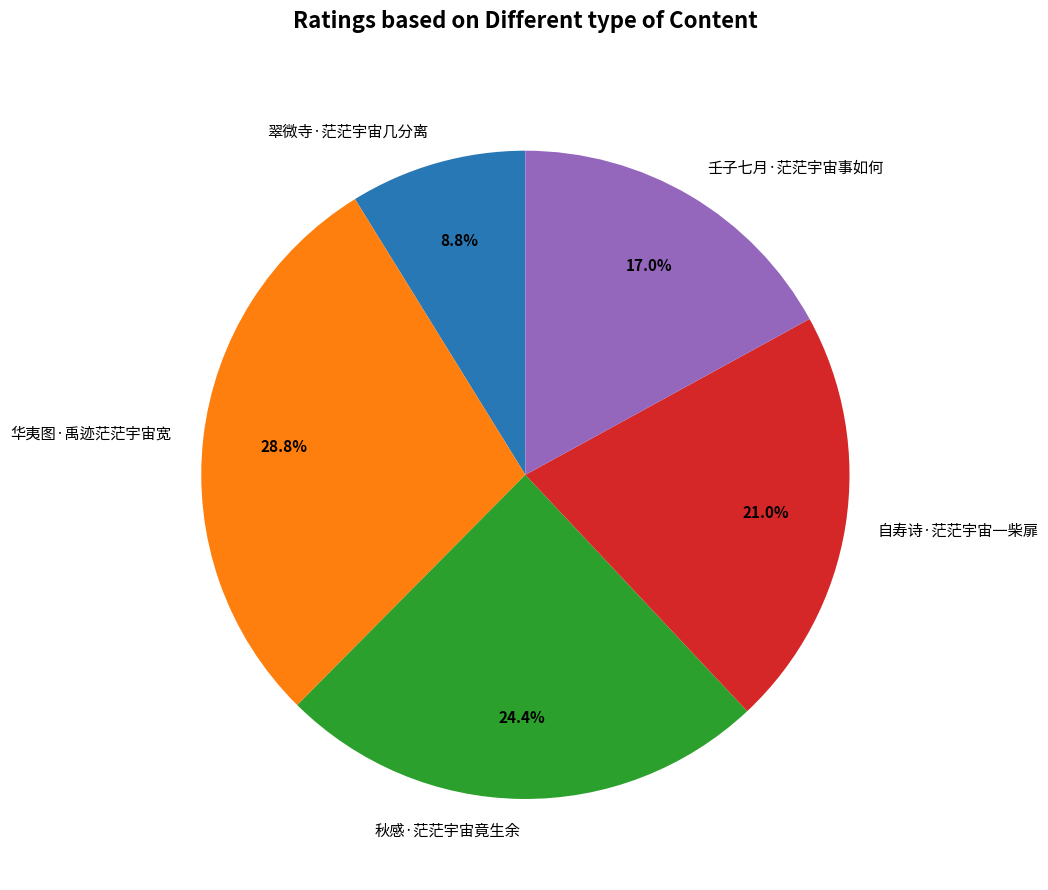

Rank the categories by value from highest to lowest.

华夷图·禹迹茫茫宇宙宽, 秋感·茫茫宇宙竟生余, 自寿诗·茫茫宇宙一柴扉, 壬子七月·茫茫宇宙事如何, 翠微寺·茫茫宇宙几分离